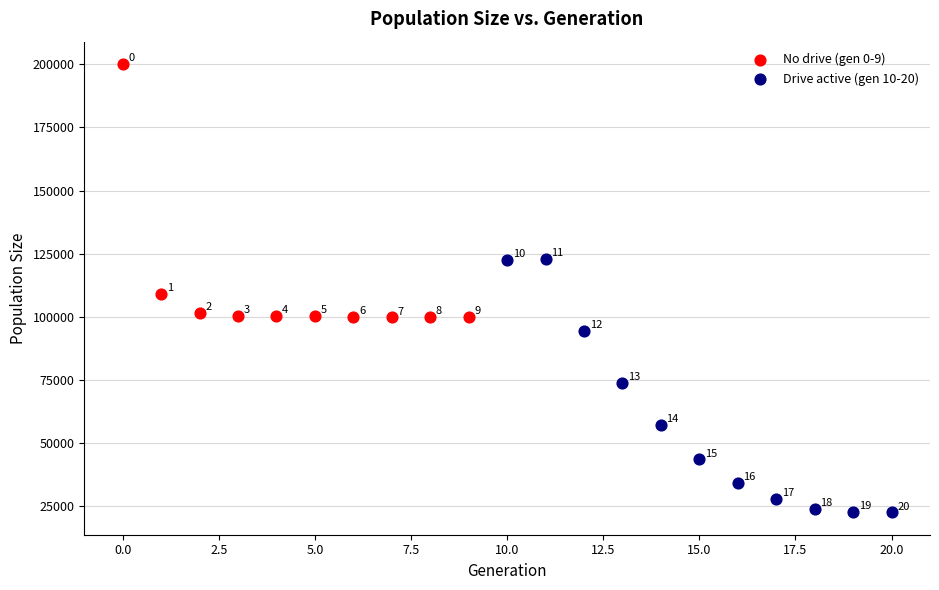

Which series reaches the minimum Y coordinate?

Drive active (gen 10-20)